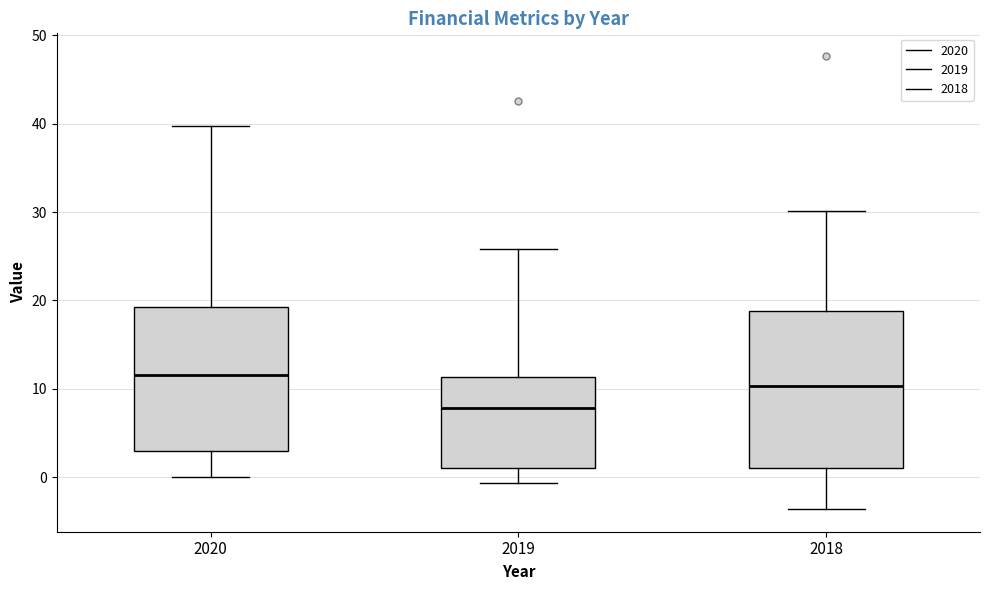

Comparing the boxes themselves (not the whiskers), which one is the tallest?

2018